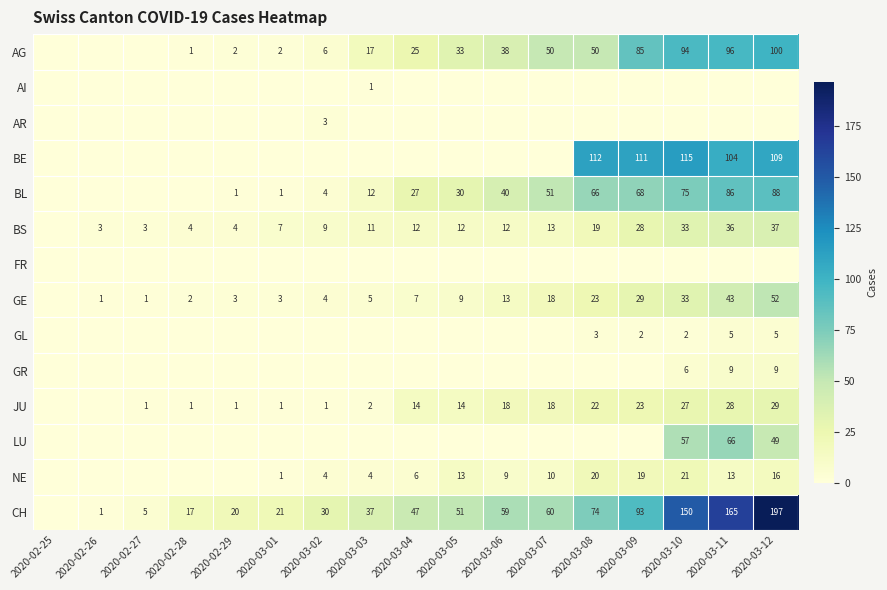

What is the difference between the CH values at 2020-03-08 and 2020-02-28?

57